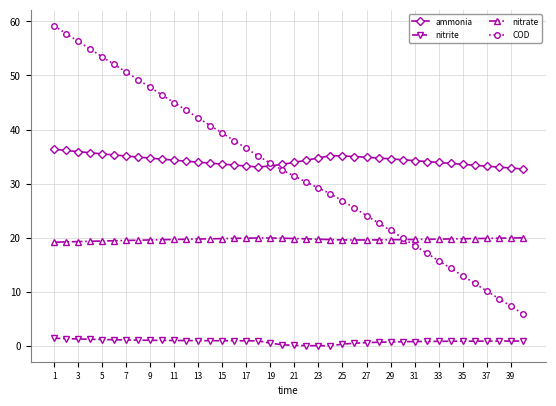

What is the difference between the maximum and minimum values in the COD series?

53.2